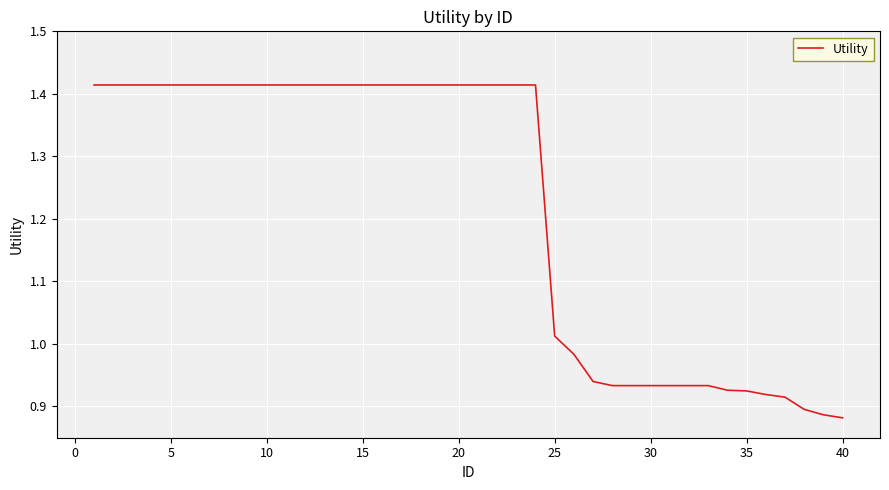

What is the difference between the maximum and minimum values?

0.5